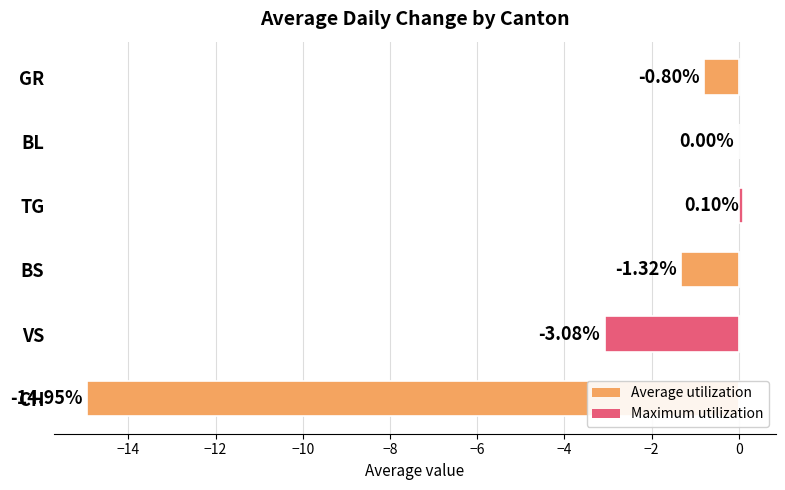

At which label is the value closest to -7?

VS